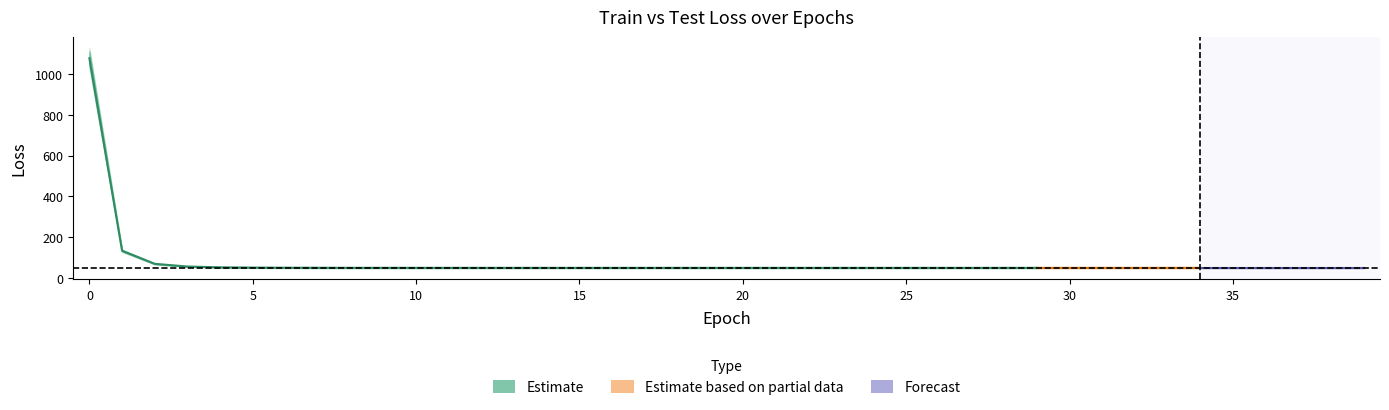

True or false: test_loss and train_loss cross at least once.

True